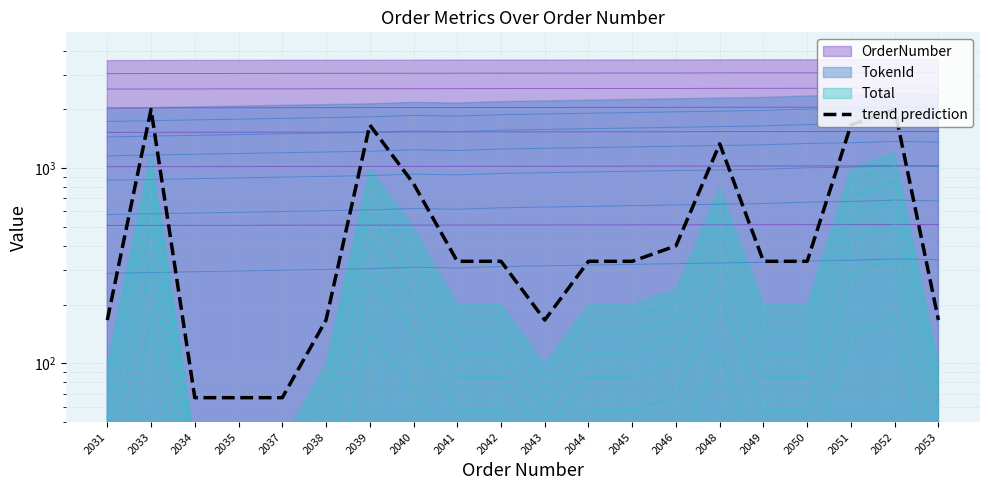

At which category does the data reach its first local peak?

2033